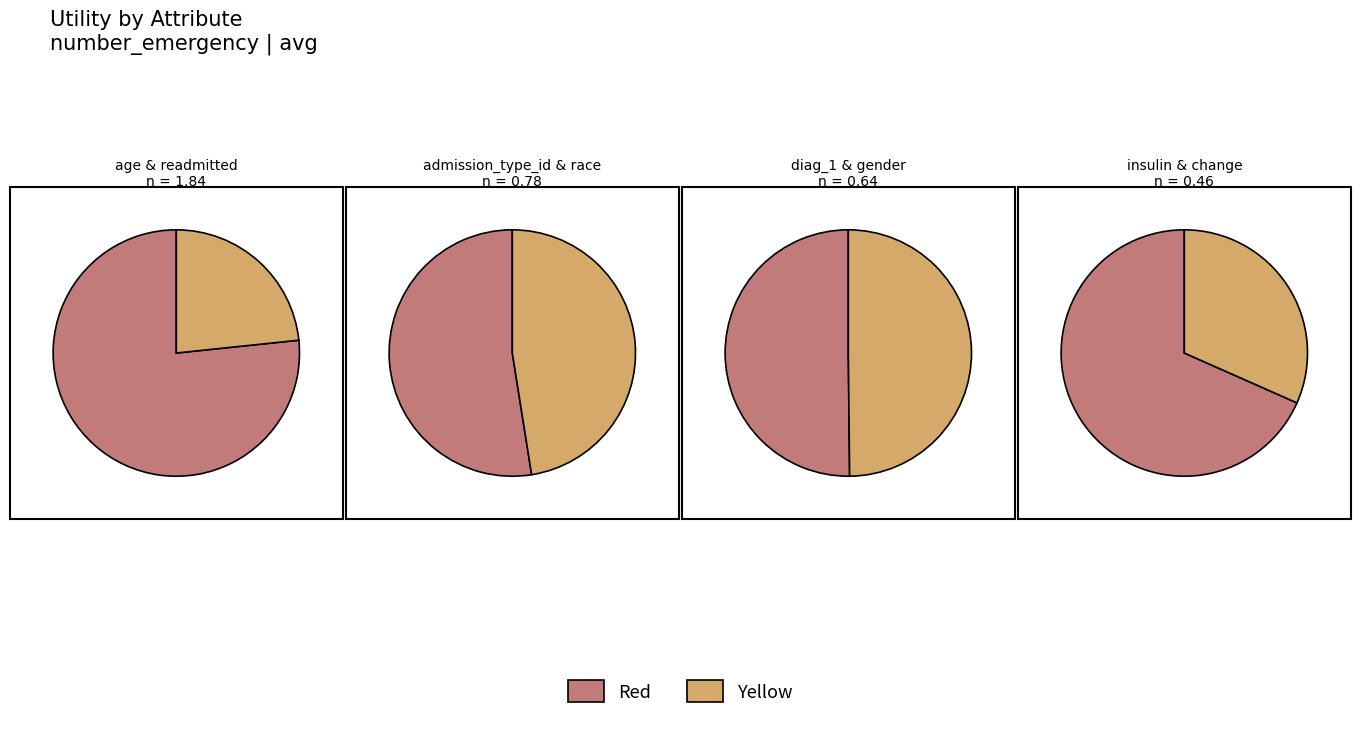

Is age the majority of the pie?

No